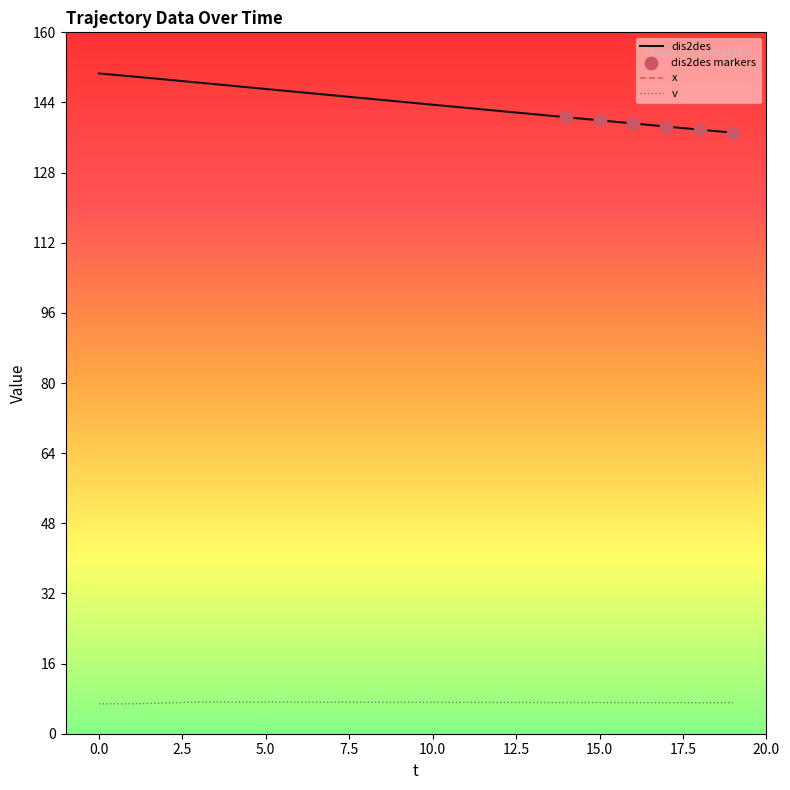

Which series has the largest Y range (max minus min)?

x